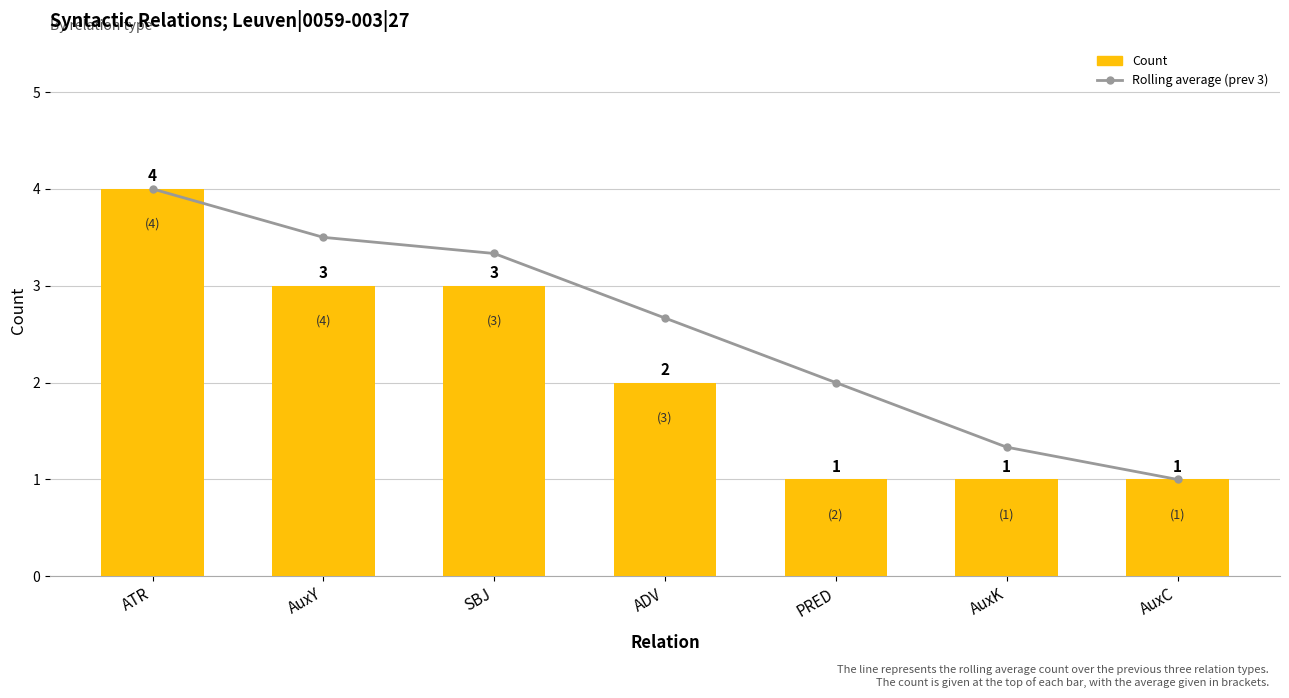

Which series has the largest total across all categories?

Rolling average (prev 3)